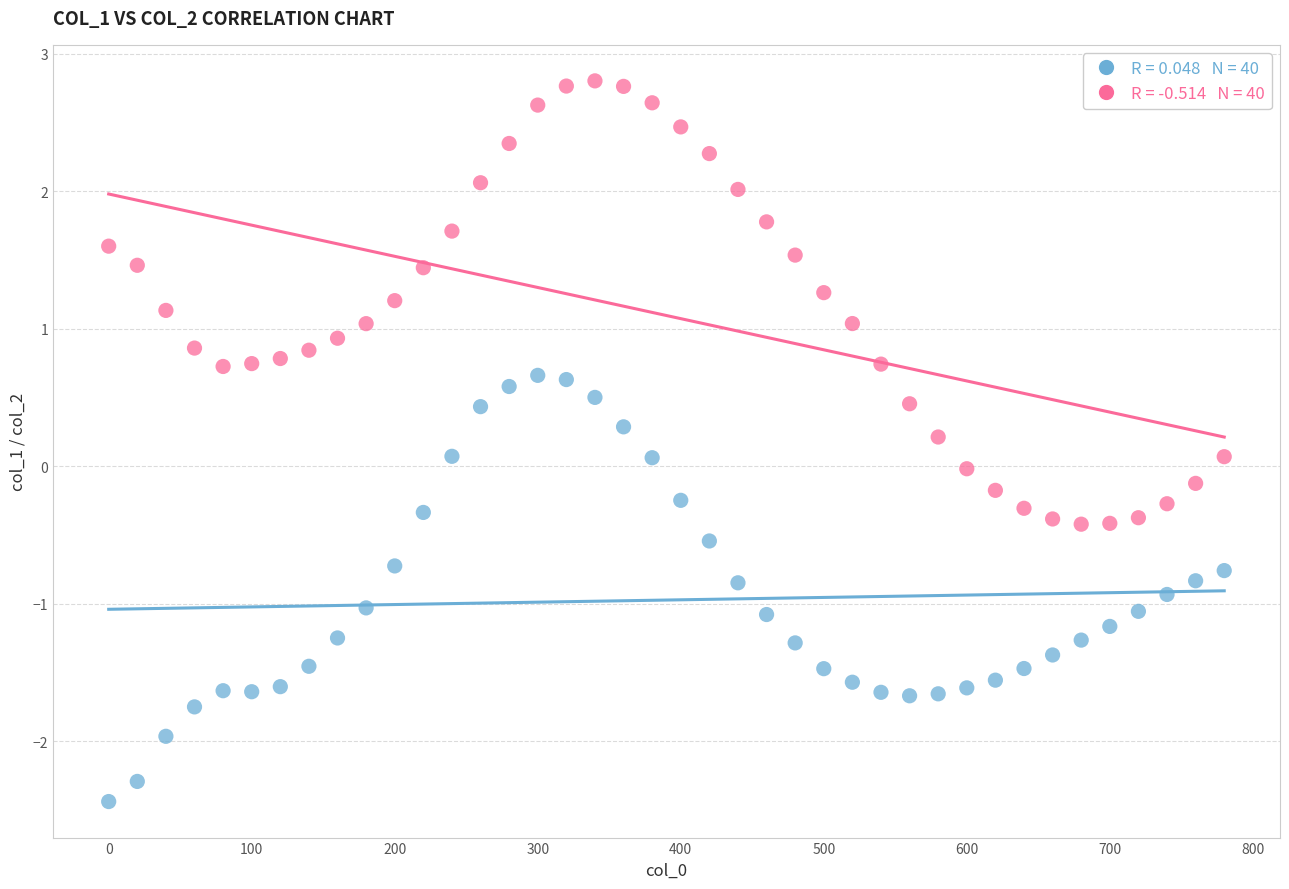

Across all data points, what is the range of Y values (max minus min)?

5.2